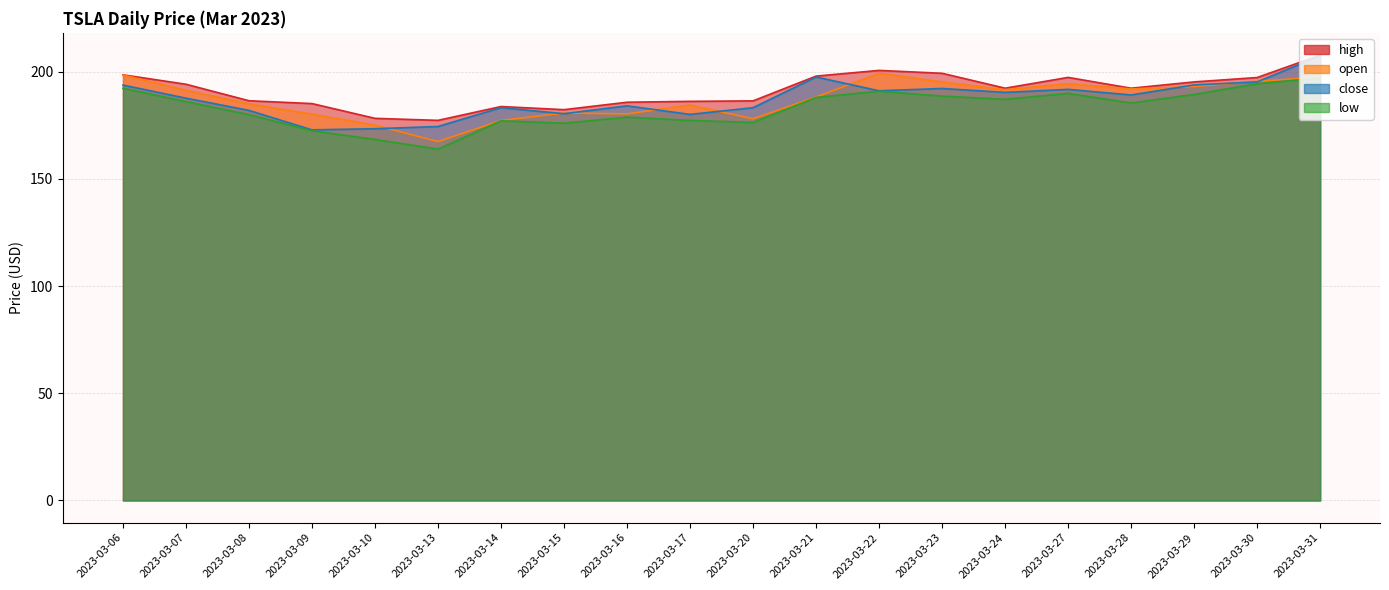

Is it true that open equals 195.3 at 2023-03-23?

True